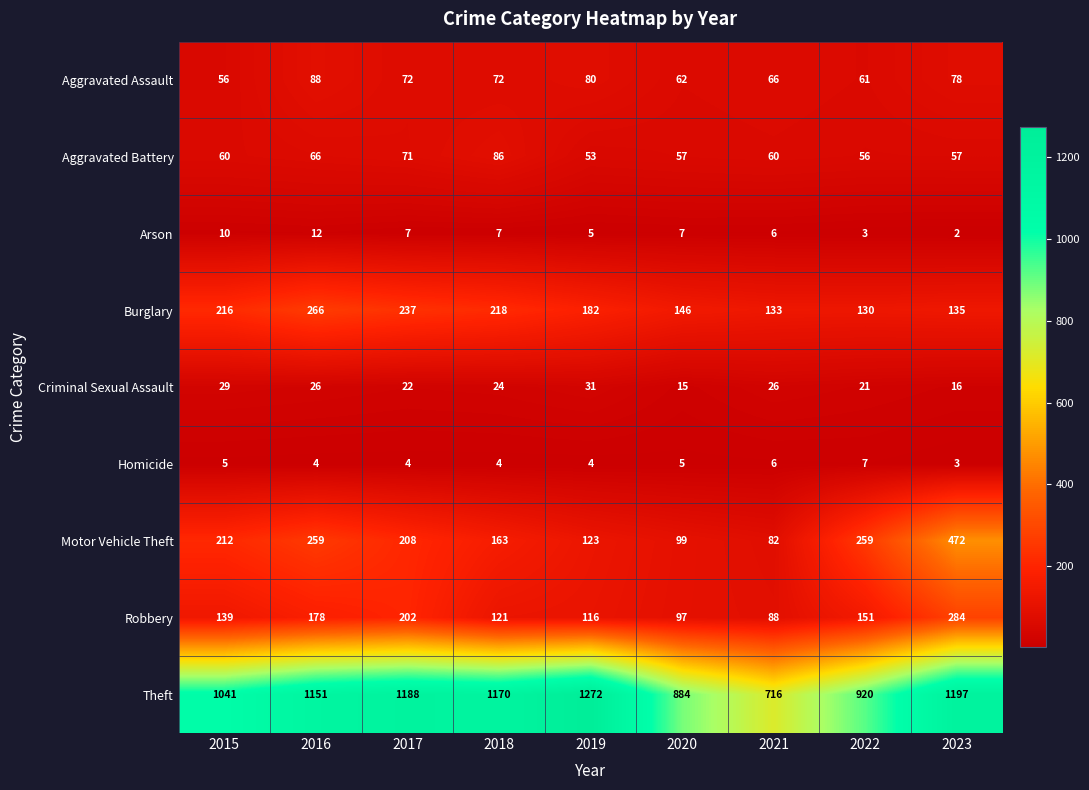

Is it true that Criminal Sexual Assault equals 16 at 2023?

True